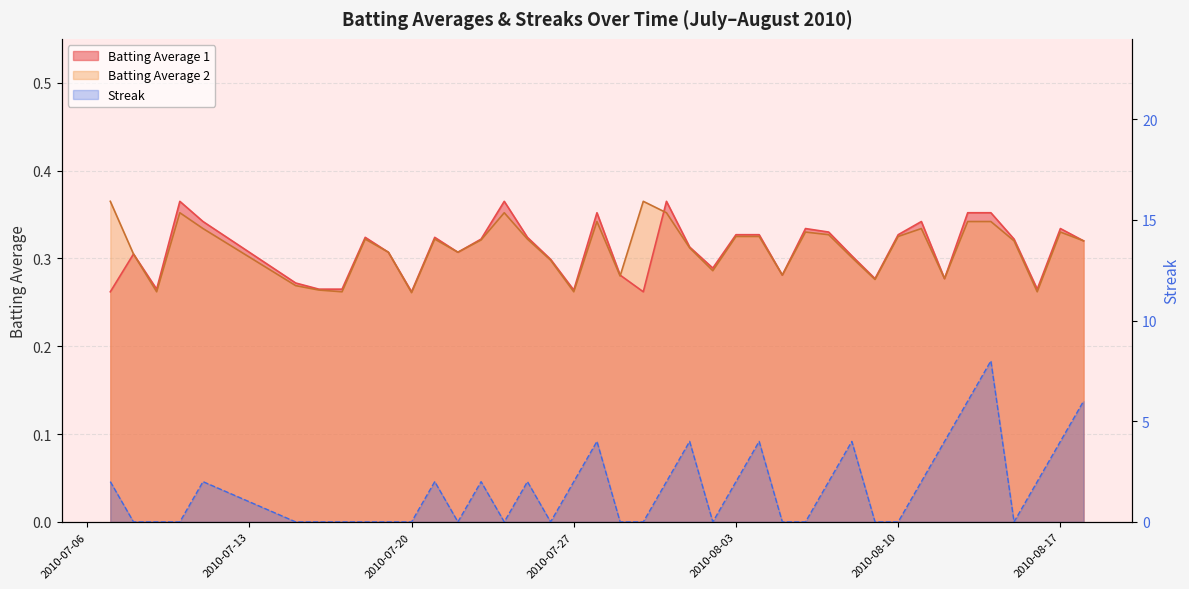

What is the value of the Streak point at the 19th from the left?

4.0